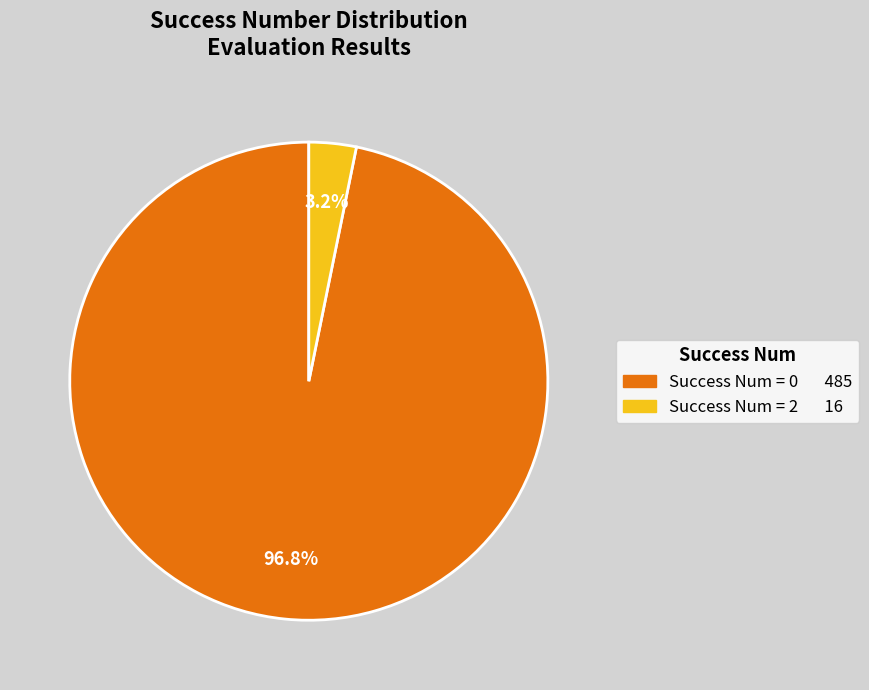

To the nearest percent, what is the difference between the largest and smallest slice percentages?

94%